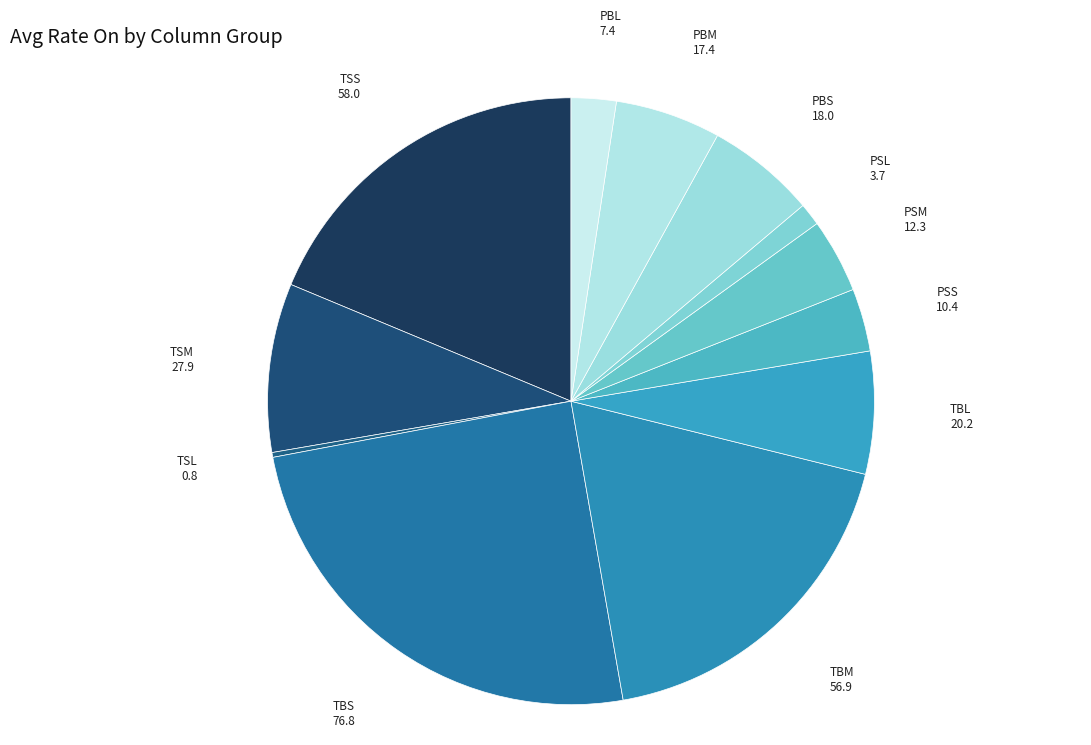

Which slice is the largest?

TBS